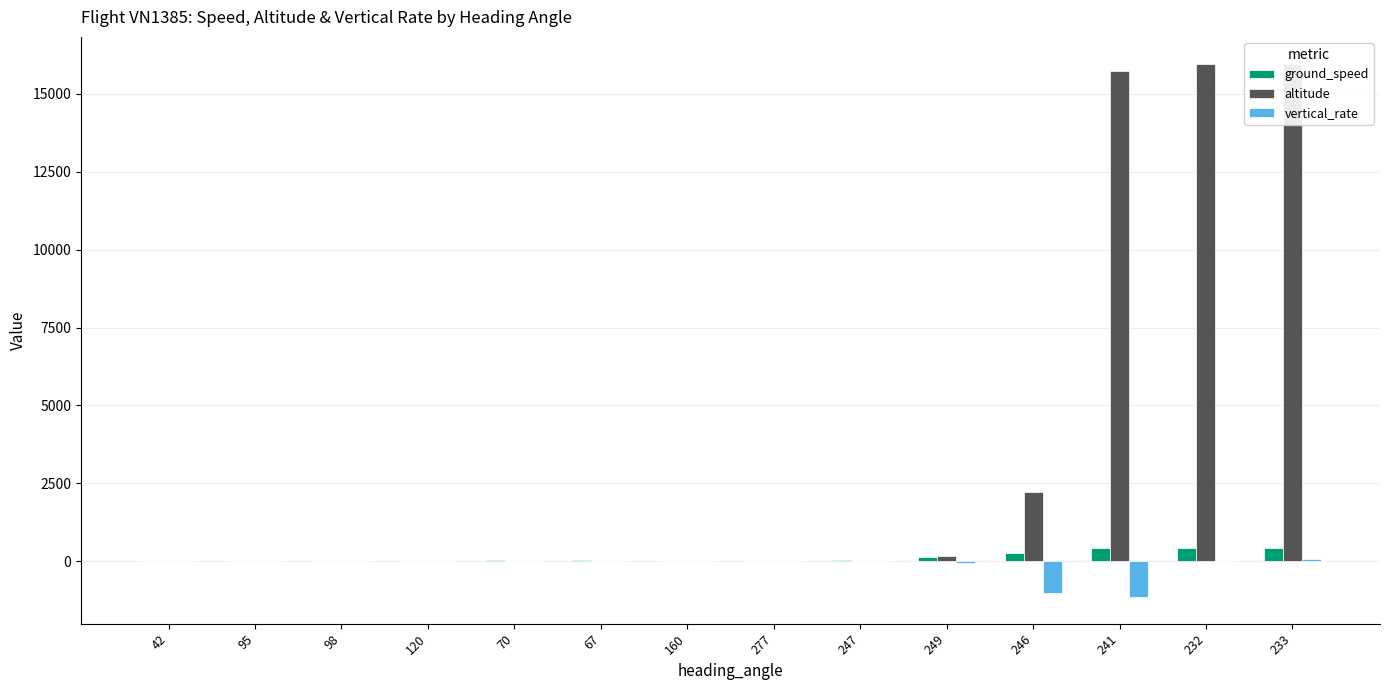

Between 98 and 277, which series saw the biggest shift?

ground_speed